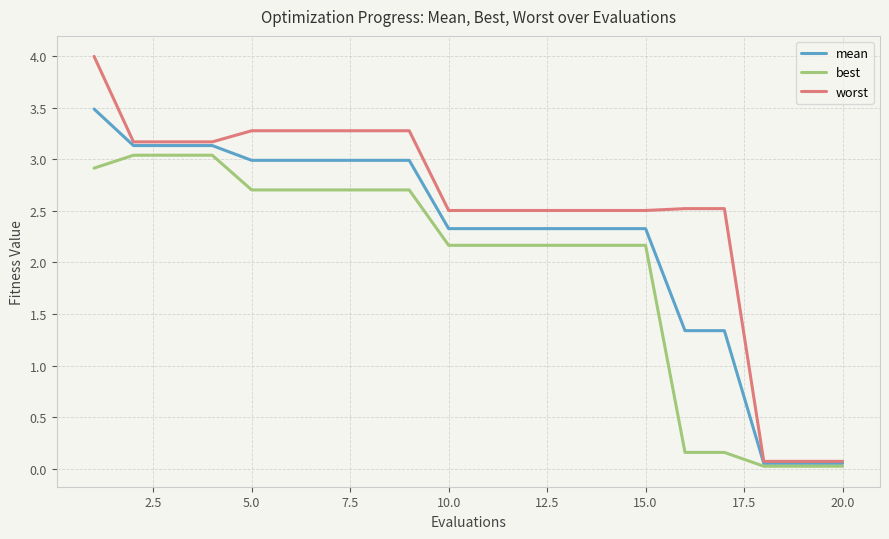

What is the maximum value shown in the chart?

4.0